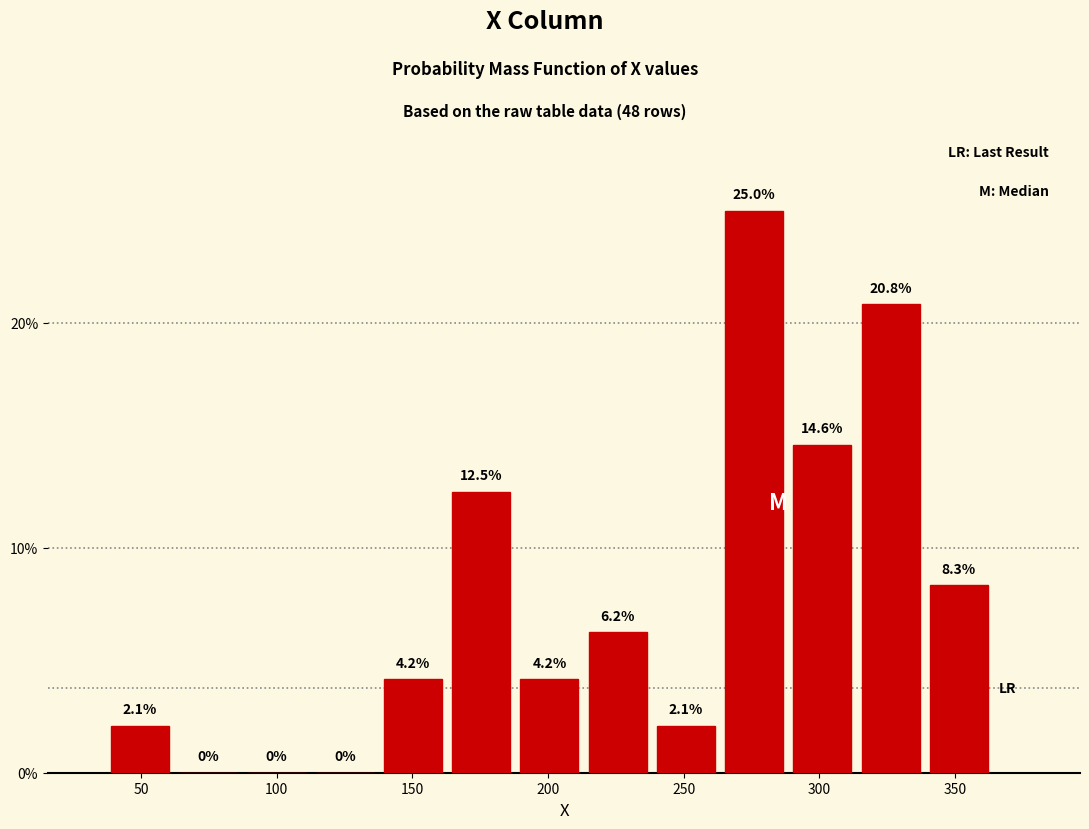

Reading left to right, transcribe this chart: for each bar, give the range it covers on the x-axis and its height. The bar edges are not printed on the chart, so give them approximately, as read against the axis.

35 to 60: 2.1
60 to 85: 0.0
85 to 110: 0.0
110 to 140: 0.0
140 to 165: 4.2
165 to 190: 12.5
190 to 215: 4.2
215 to 240: 6.2
240 to 265: 2.1
265 to 290: 25.0
290 to 315: 14.6
315 to 340: 20.8
340 to 365: 8.3